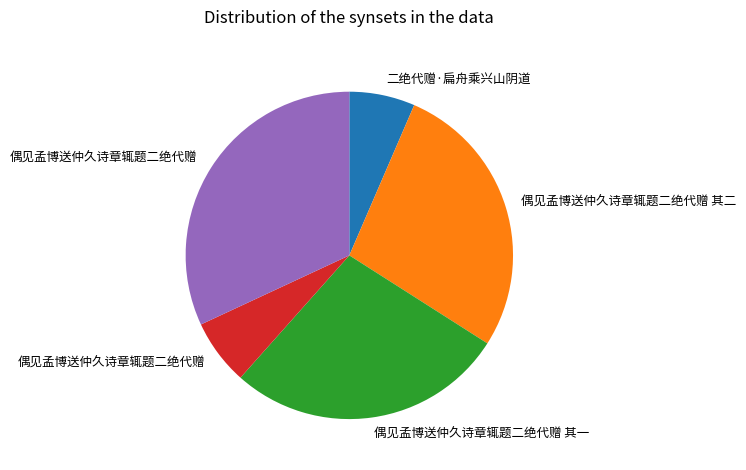

Does any single category account for the majority?

No